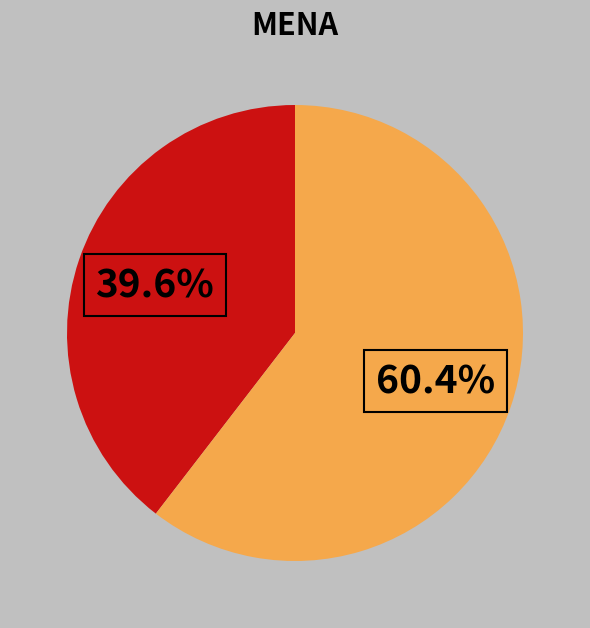

Is there any slice that represents more than half of the pie?

Yes